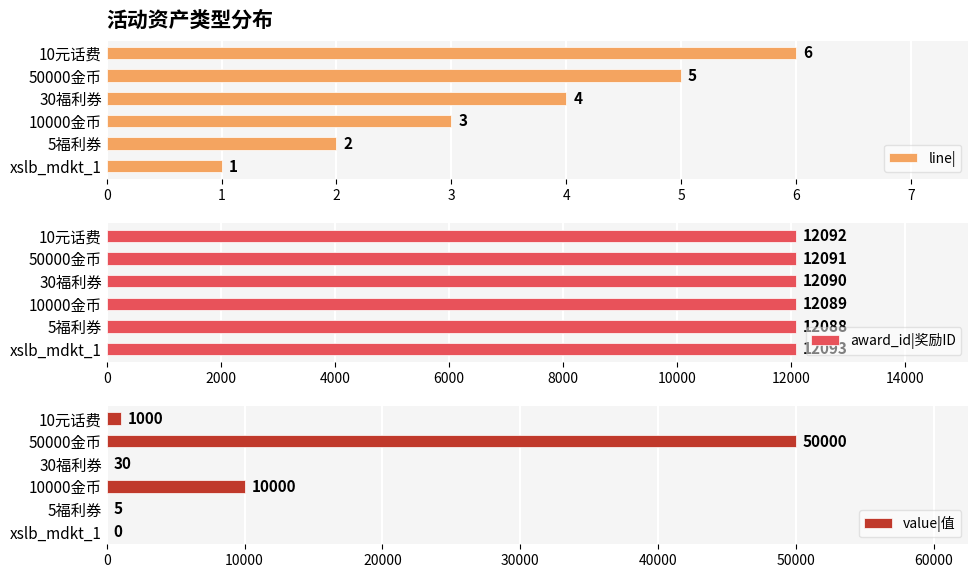

How many groups of bars are there?

6